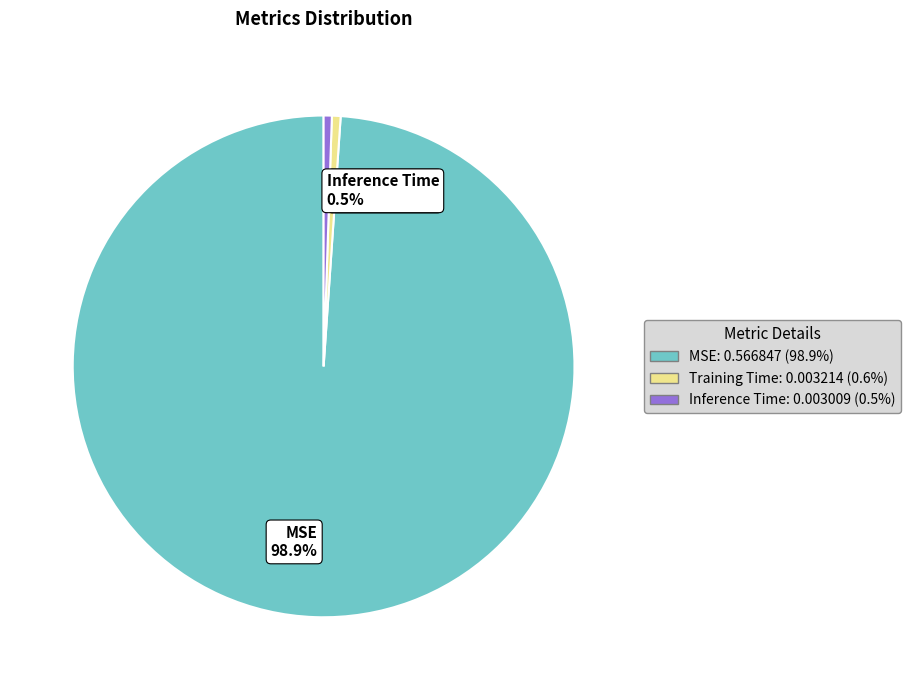

How many slices are in this pie chart?

3